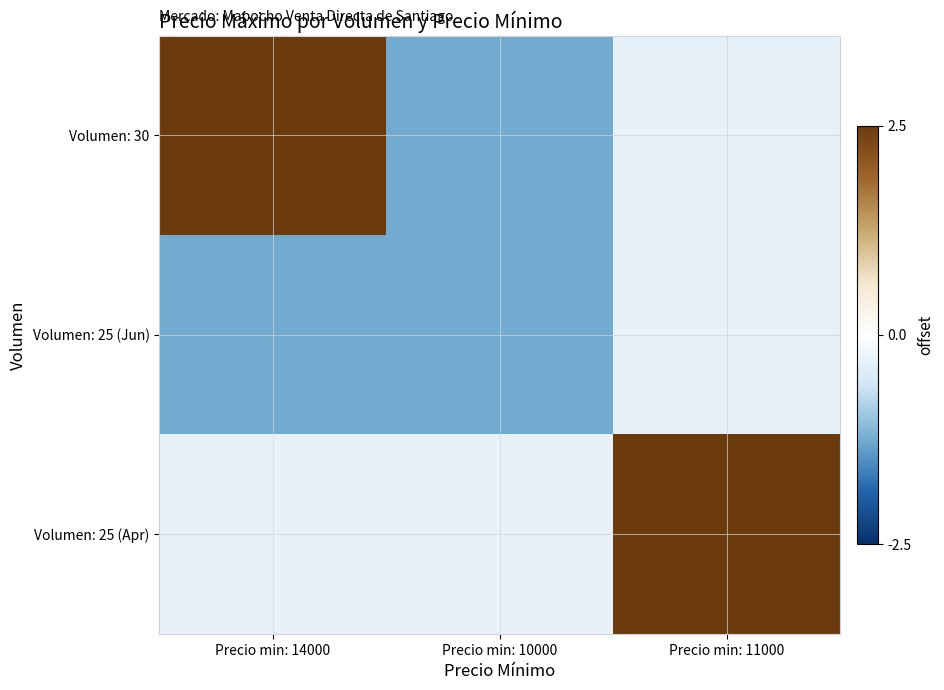

At which category is the sum across all series the highest?

Precio min: 11000